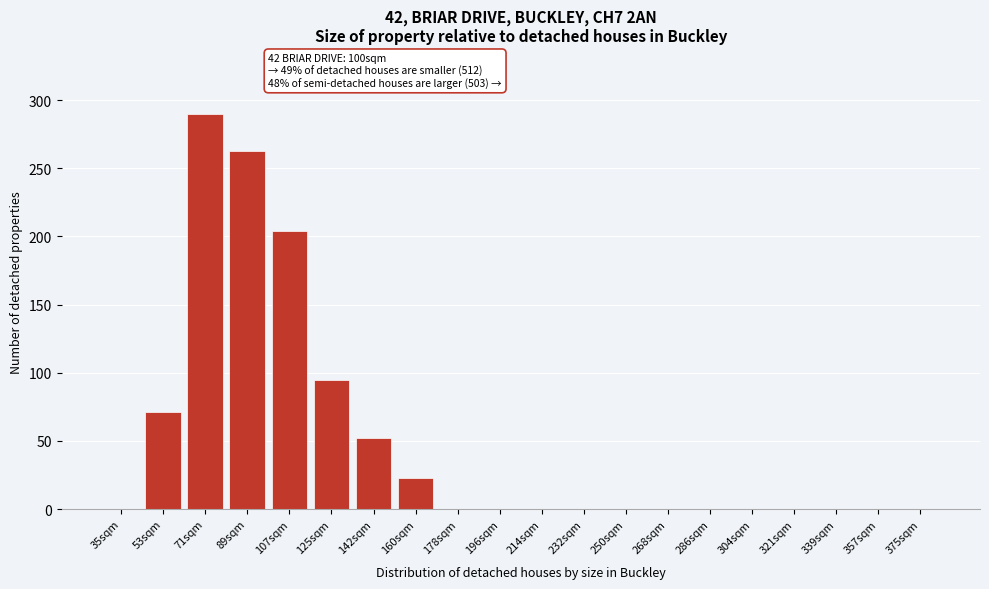

Reading right to left, transcribe all the data shown in this chart.

375sqm=0	357sqm=0	339sqm=0	321sqm=0	304sqm=0	286sqm=0	268sqm=0	250sqm=0	232sqm=0	214sqm=0	196sqm=0	178sqm=0	160sqm=23	142sqm=52	125sqm=95	107sqm=204	89sqm=263	71sqm=290	53sqm=71	35sqm=0